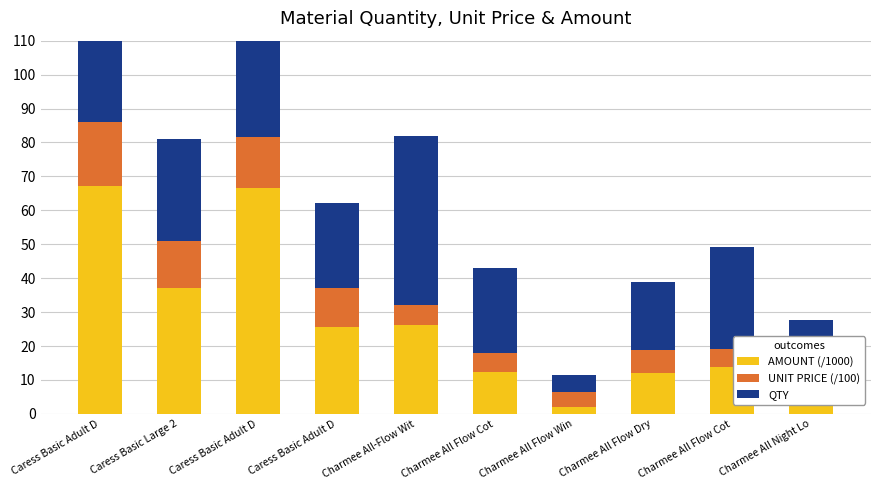

Between Charmee All-Flow Wit and Charmee All Flow Win, which series saw the biggest shift?

QTY